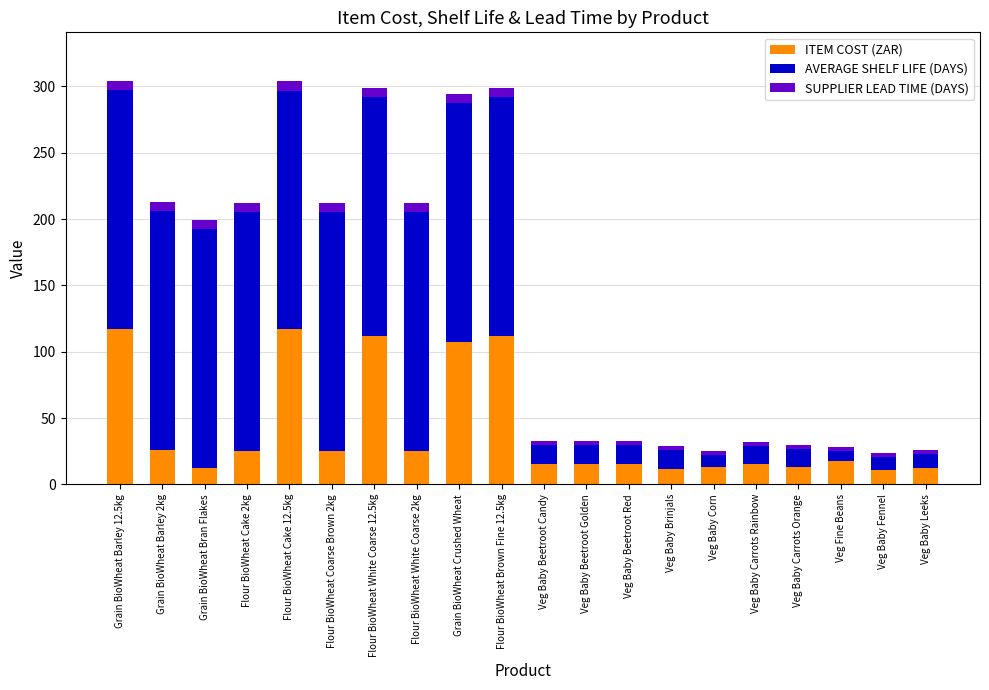

What is the sum of all ITEM COST (ZAR) values?

820.0